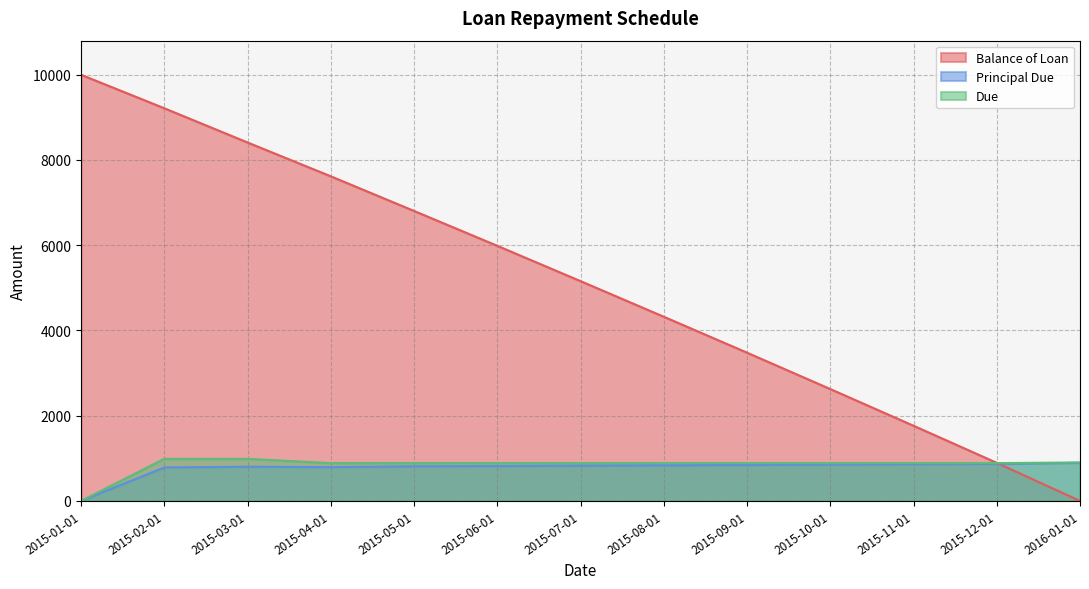

Reading left to right, extract all data points from this chart.

Balance of Loan: 2015-01-01=10000.0	2015-02-01=9214.2	2015-03-01=8411.3	2015-04-01=7617.5	2015-05-01=6804.9	2015-06-01=5986.5	2015-07-01=5157.9	2015-08-01=4322.7	2015-09-01=3479.1	2015-10-01=2625.6	2015-11-01=1764.7	2015-12-01=894.4	2016-01-01=0.0
Principal Due: 2015-01-01=0.0	2015-02-01=785.8	2015-03-01=802.9	2015-04-01=793.8	2015-05-01=812.6	2015-06-01=818.4	2015-07-01=828.7	2015-08-01=835.1	2015-09-01=843.7	2015-10-01=853.4	2015-11-01=861.0	2015-12-01=870.3	2016-01-01=894.4
Due: 2015-01-01=0.0	2015-02-01=987.7	2015-03-01=987.7	2015-04-01=887.7	2015-05-01=887.7	2015-06-01=887.7	2015-07-01=887.7	2015-08-01=887.7	2015-09-01=887.7	2015-10-01=887.7	2015-11-01=887.7	2015-12-01=887.7	2016-01-01=903.5